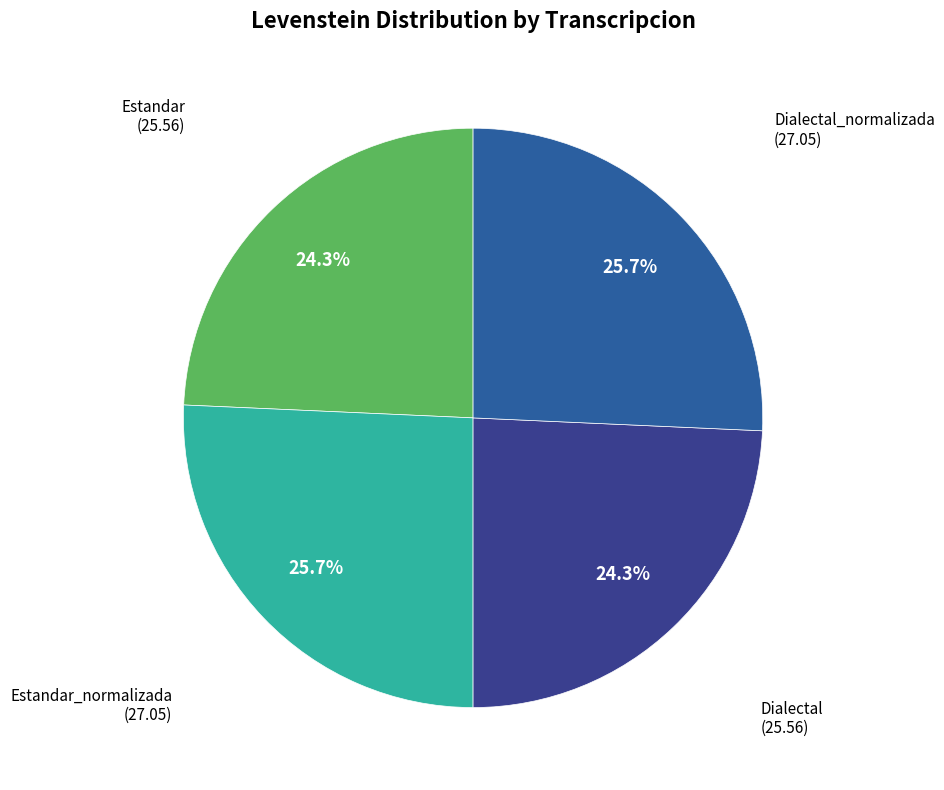

Rank the categories by value from highest to lowest.

Estandar_normalizada, Dialectal_normalizada, Estandar, Dialectal